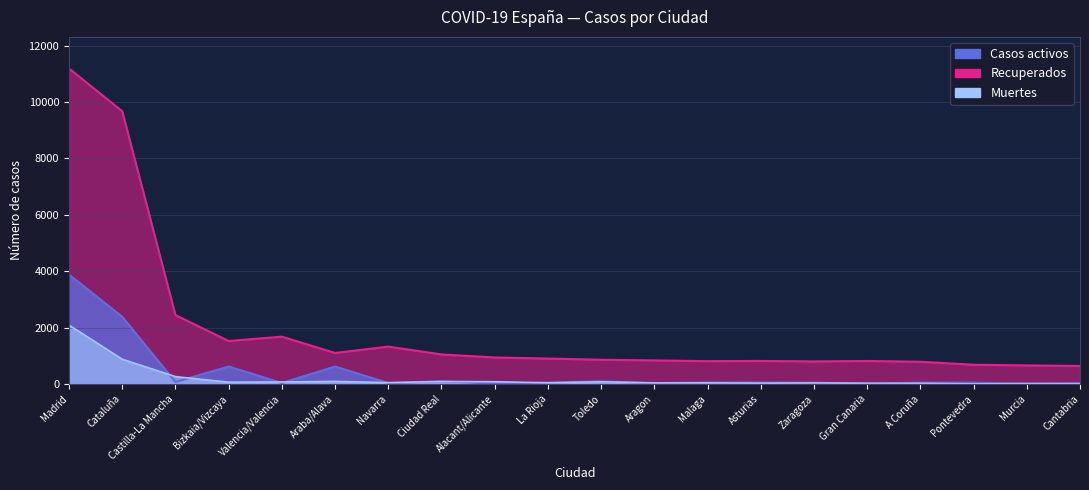

Between Murcia and Navarra, which is larger?

Navarra